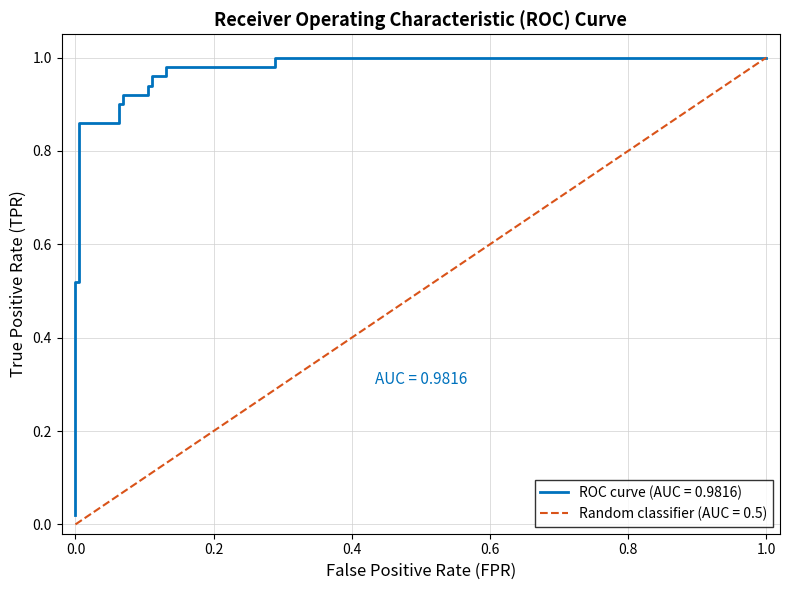

What is the highest value of the Random classifier (AUC = 0.5) series?

1.0